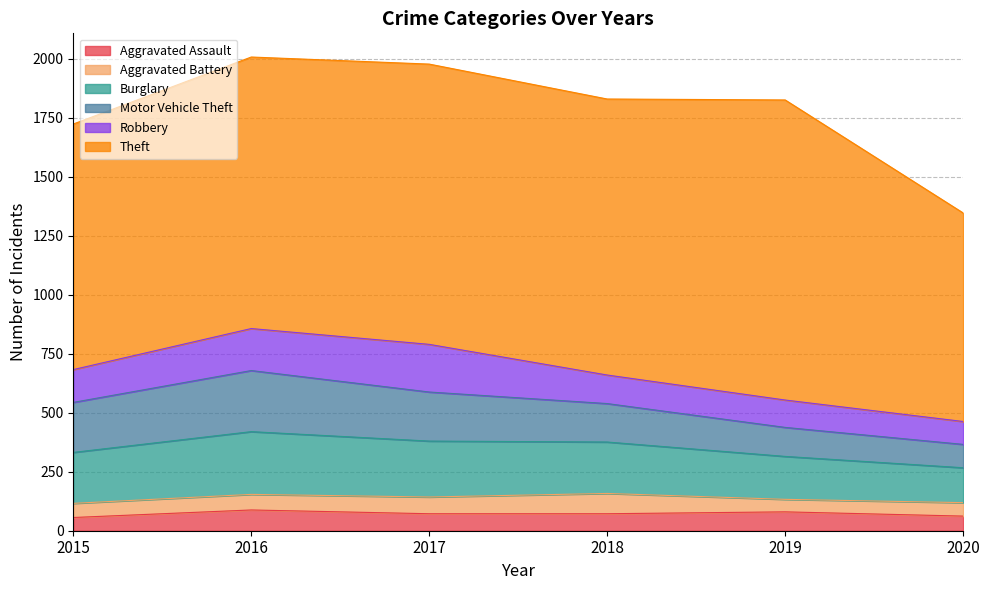

True or false: Burglary and Aggravated Battery cross at least once.

False